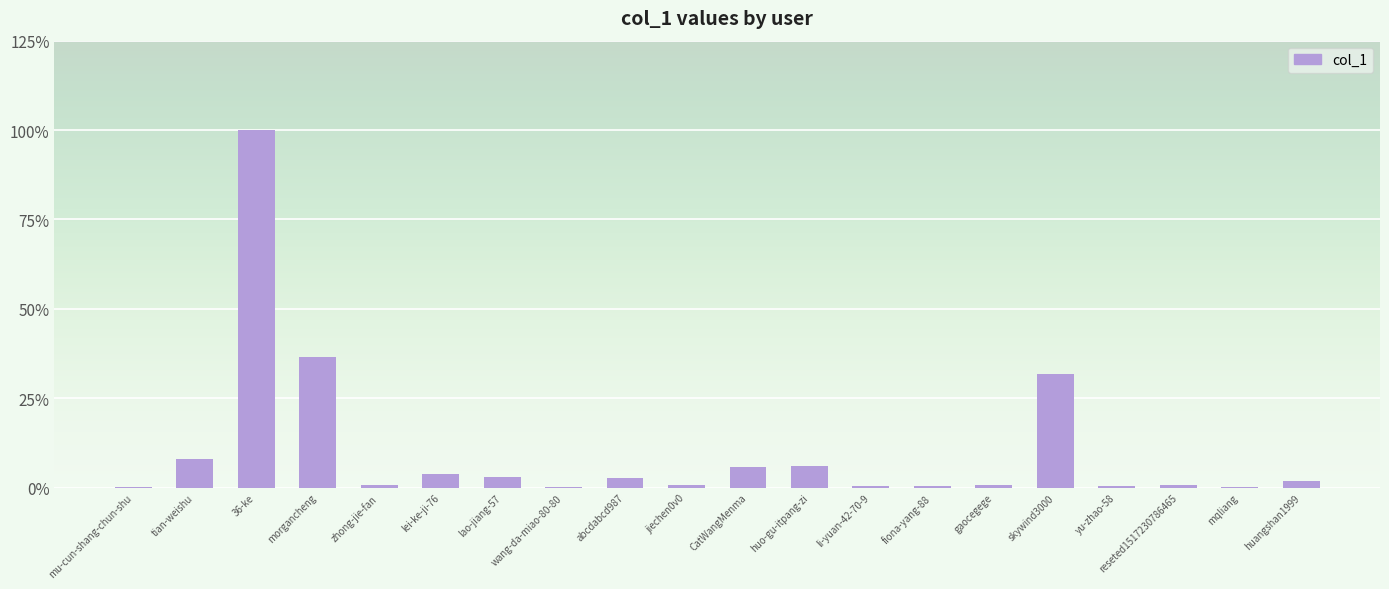

At which label is the value closest to 78048?

morgancheng